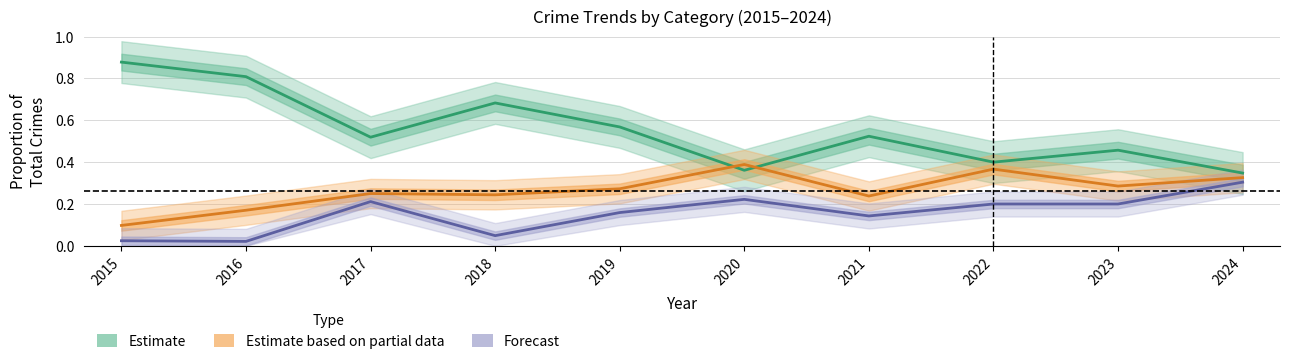

Which series has the widest spread of values?

Estimate